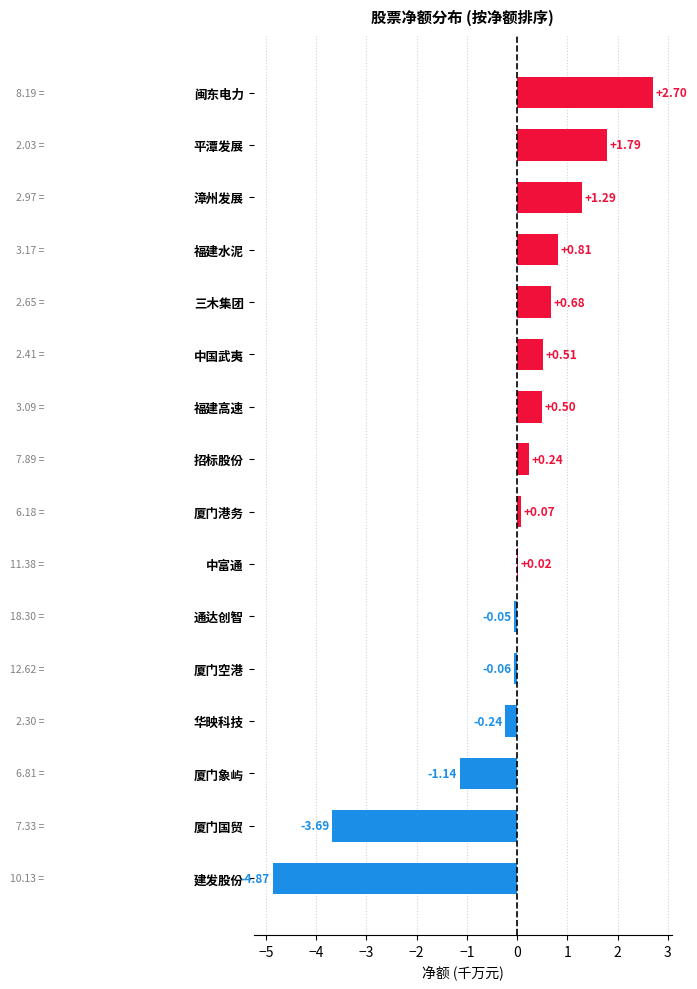

How many distinct data groups are displayed?

1